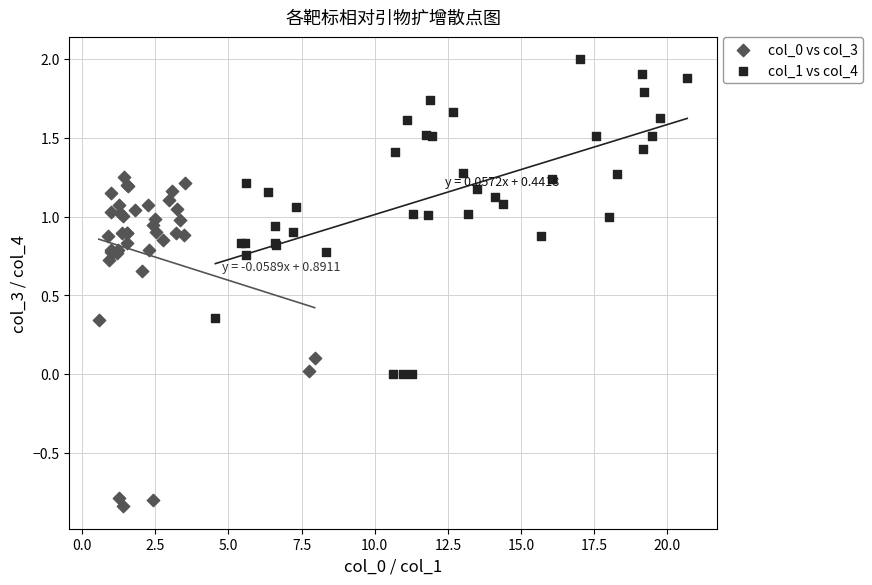

Which series contains the highest Y value?

col_1 vs col_4